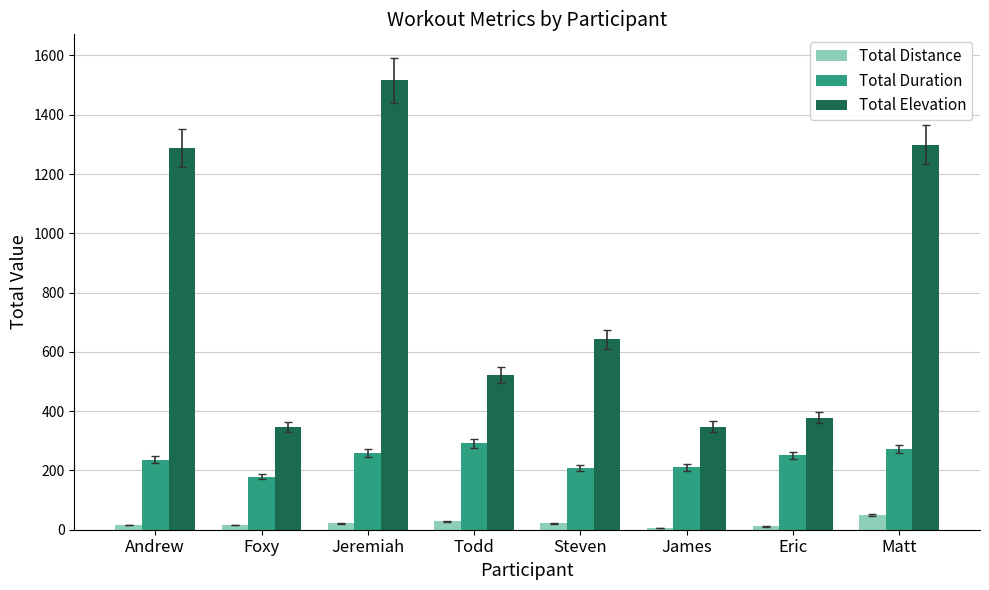

What is the value of the Total Distance bar at the 6th from the left?

6.3